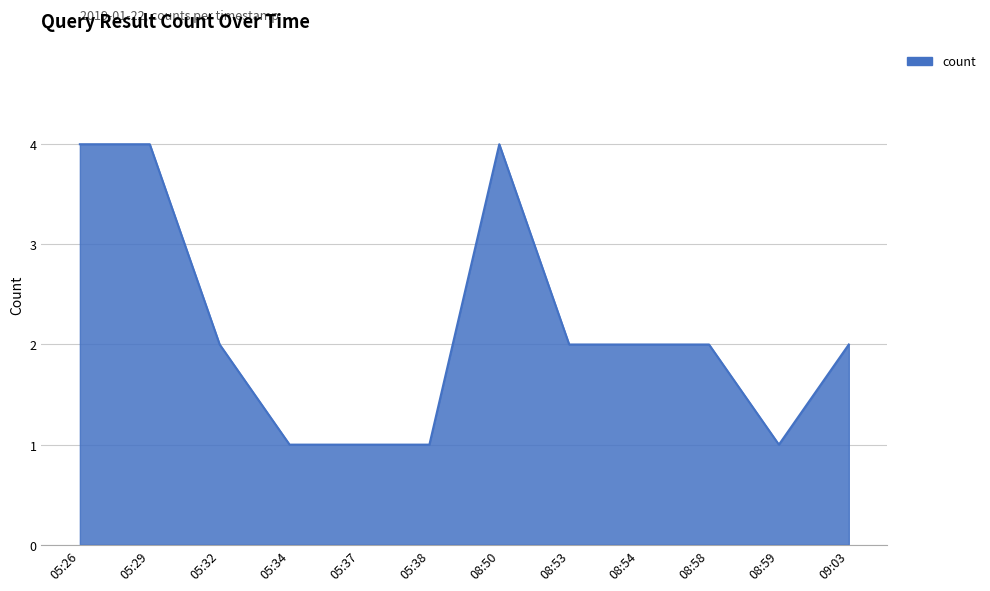

What is the change in value from 05:34 to 09:03?

+1